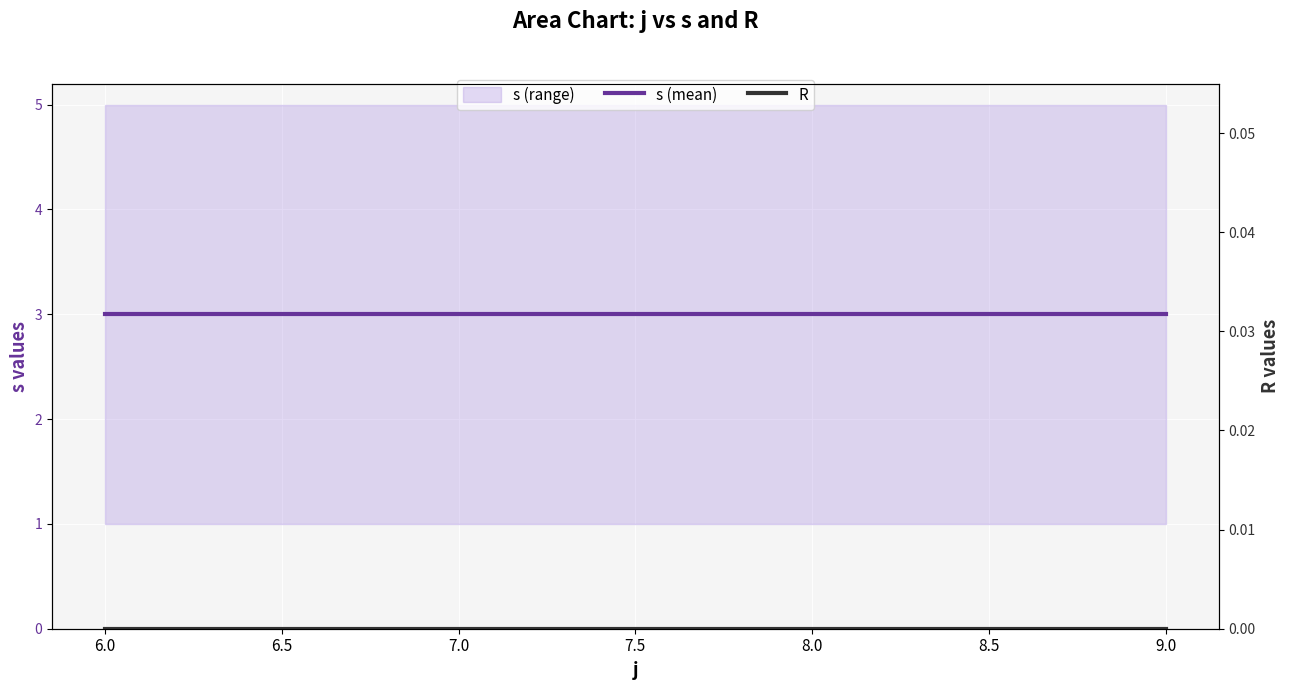

What is the total value across all series at 9.0?

3